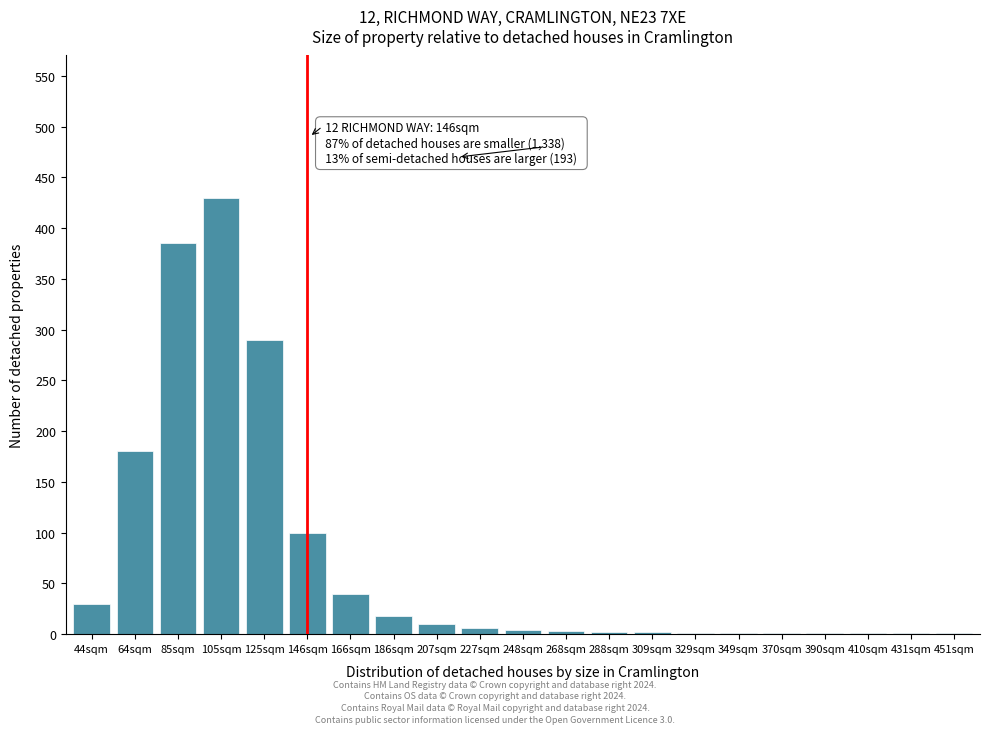

Where is the data nearest to the value 215?

64sqm